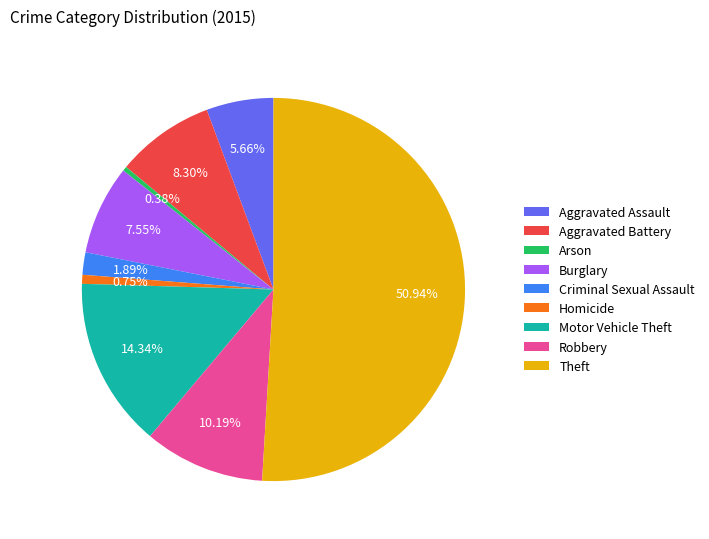

The Homicide slice represents 1% of the pie. True or false?

True